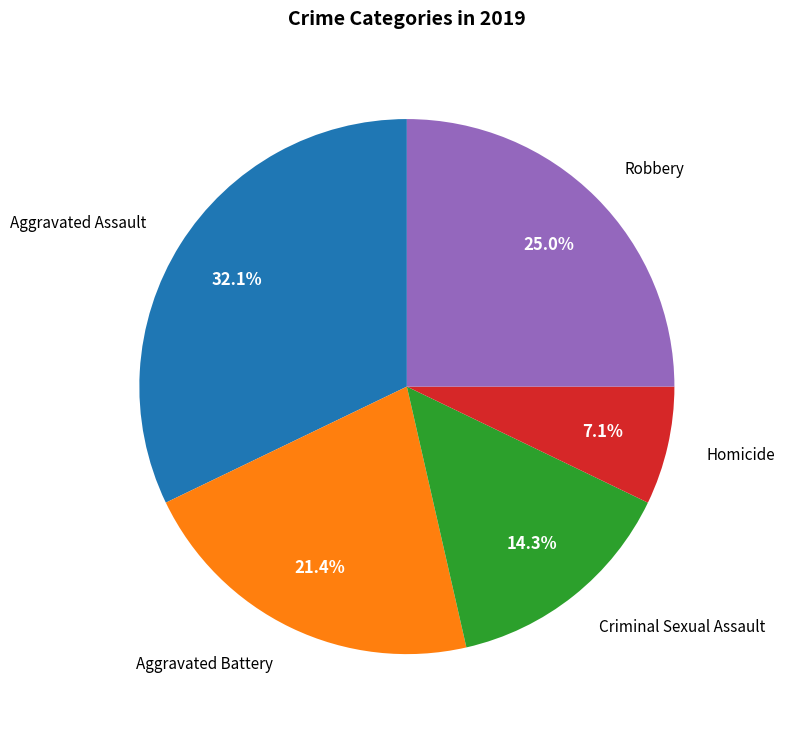

Is there a majority slice in this chart?

No